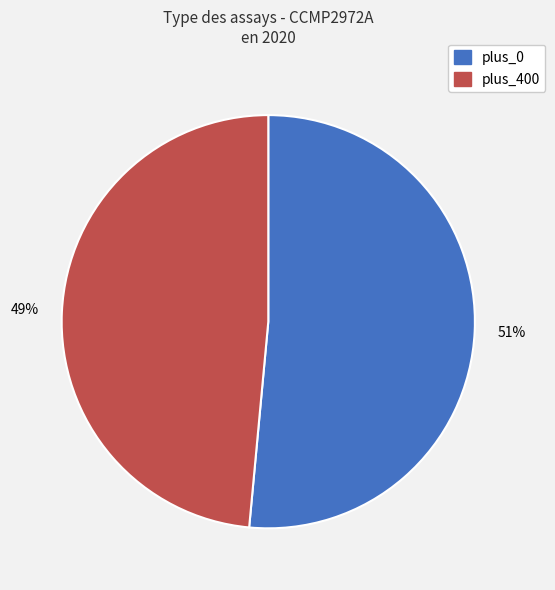

Count the number of slices in the pie.

2